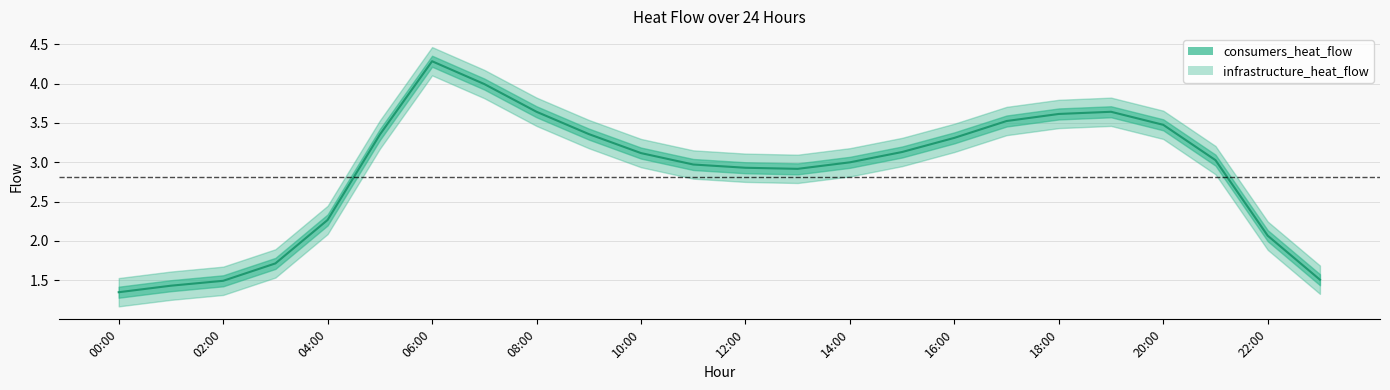

Rank the categories by value from highest to lowest.

06:00, 07:00, 08:00, 19:00, 18:00, 17:00, 20:00, 09:00, 05:00, 16:00, 15:00, 10:00, 21:00, 14:00, 11:00, 12:00, 13:00, 04:00, 22:00, 03:00, 23:00, 02:00, 01:00, 00:00